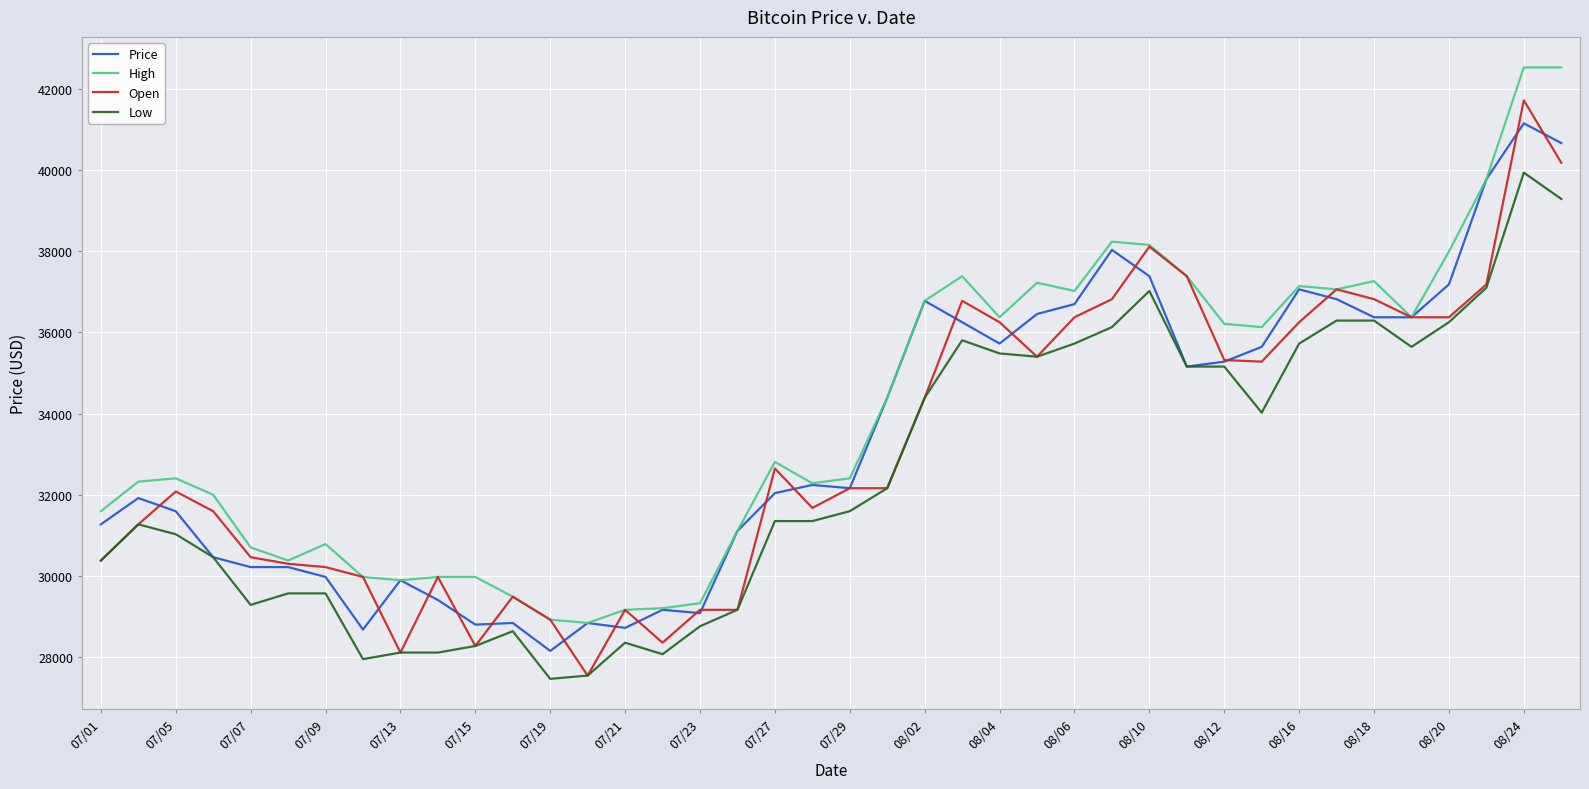

True or false: High and Low intersect in this chart.

False